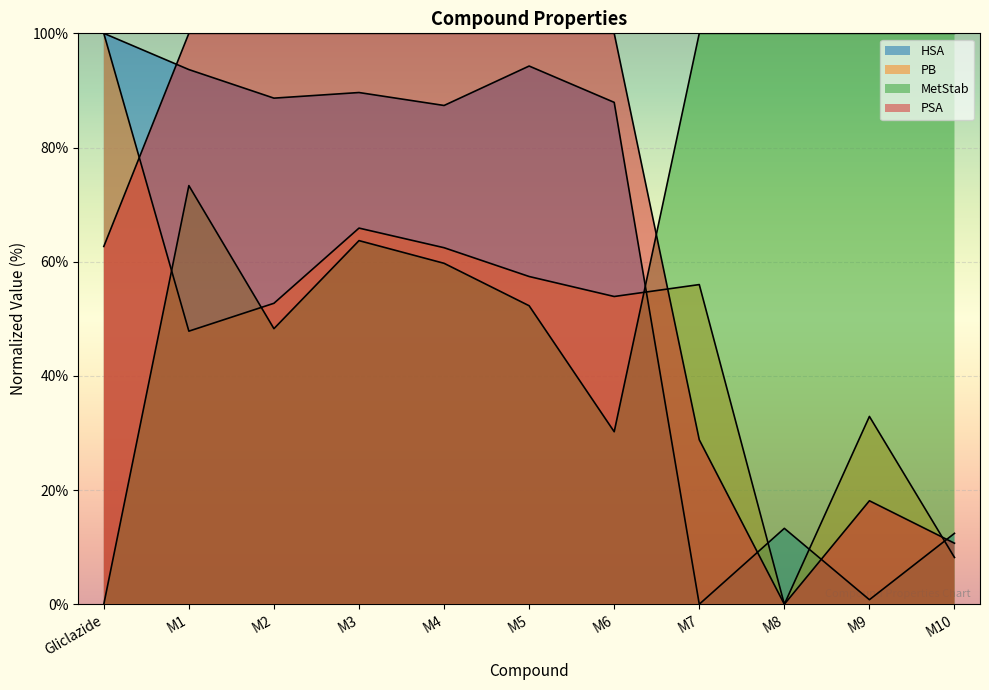

What is the approximate value of HSA at M2?

88.6